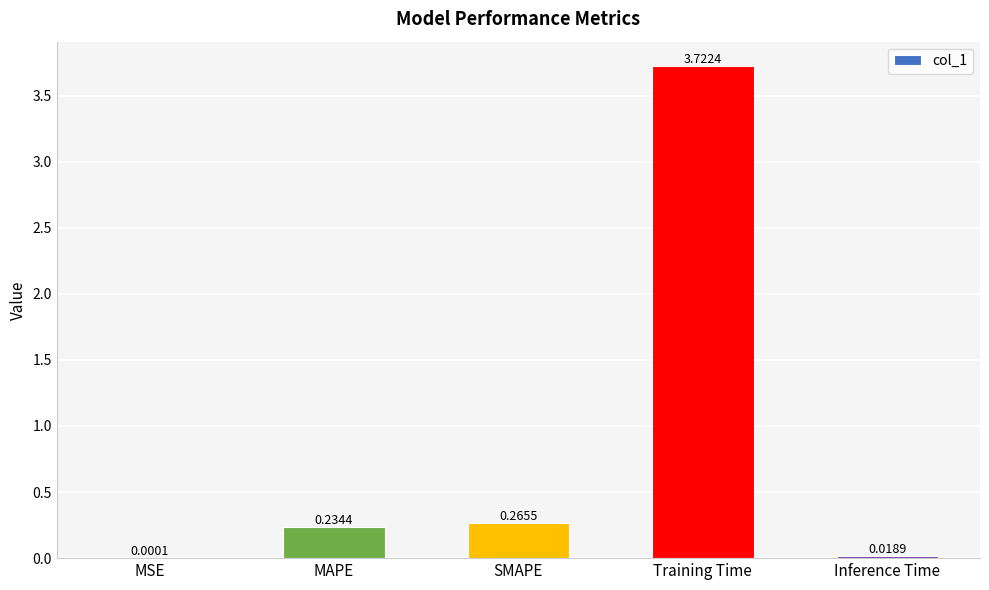

Which has a higher value, MAPE or SMAPE?

SMAPE